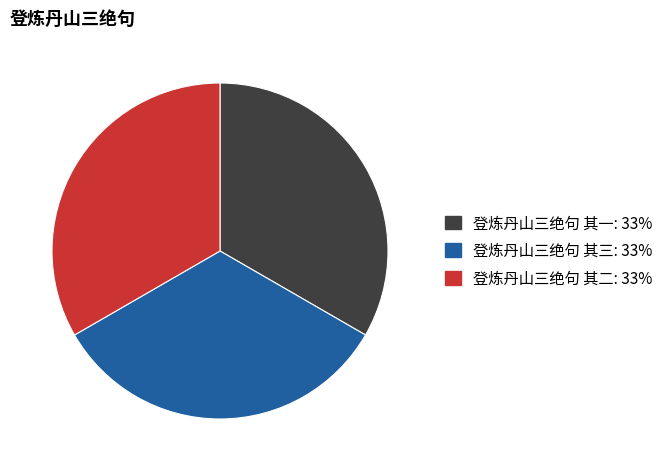

The 登炼丹山三绝句 其二 slice represents 33% of the pie. True or false?

True